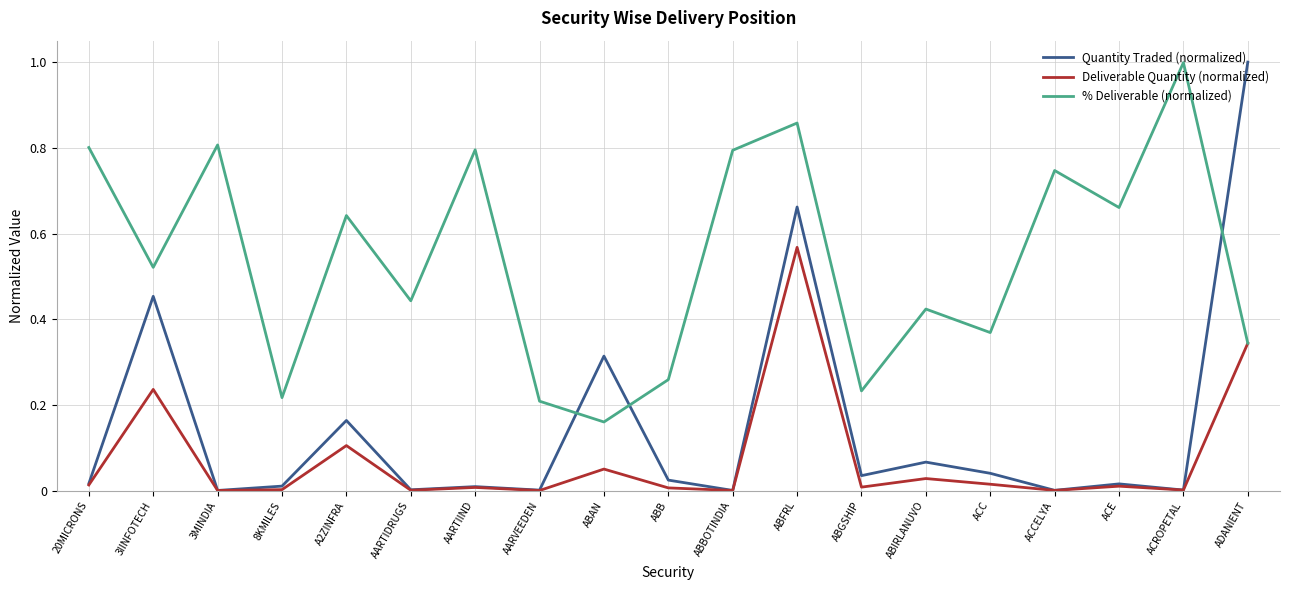

How many times do Quantity Traded (normalized) and % Deliverable (normalized) cross each other?

3